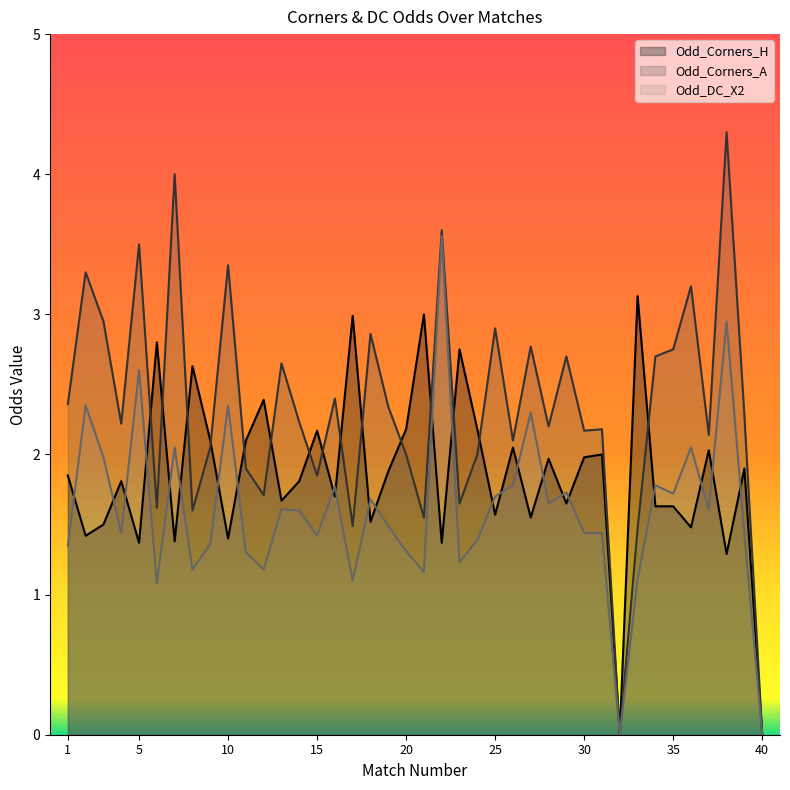

List the labels in order of Odd_Corners_H value, smallest first.

32, 40, 38, 5, 22, 7, 10, 2, 36, 3, 18, 27, 25, 34, 35, 29, 13, 16, 4, 14, 1, 19, 39, 28, 30, 31, 37, 26, 9, 11, 15, 20, 24, 12, 8, 23, 6, 17, 21, 33